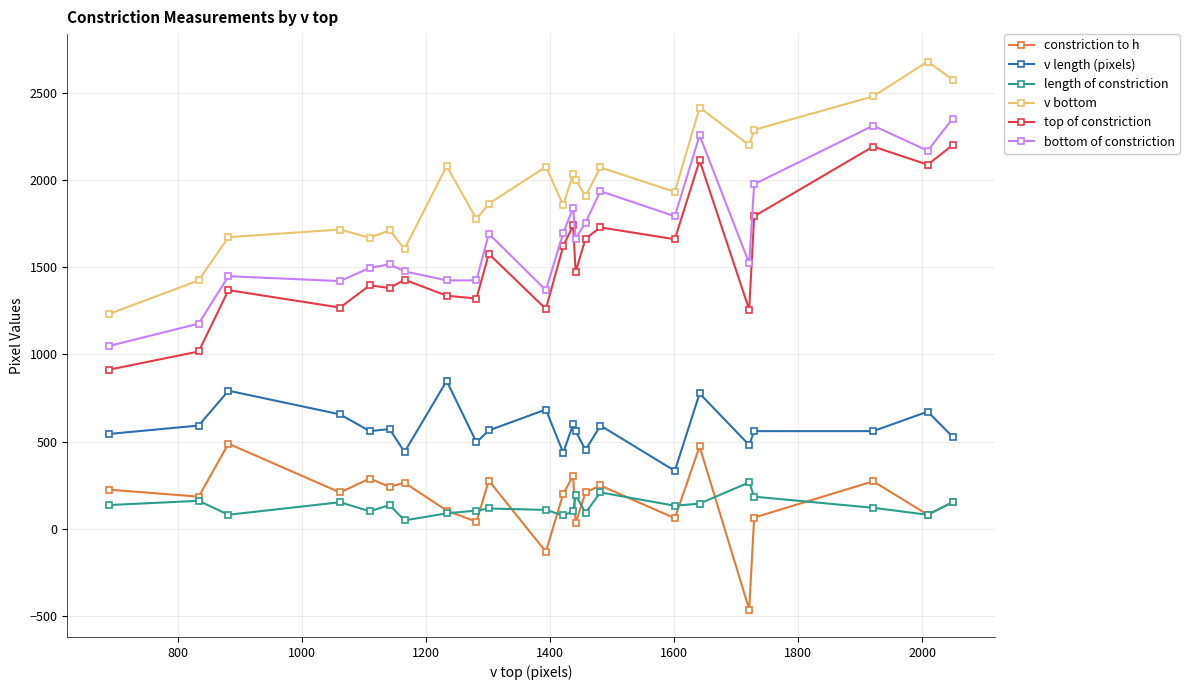

Which series has the largest total across all categories?

v bottom